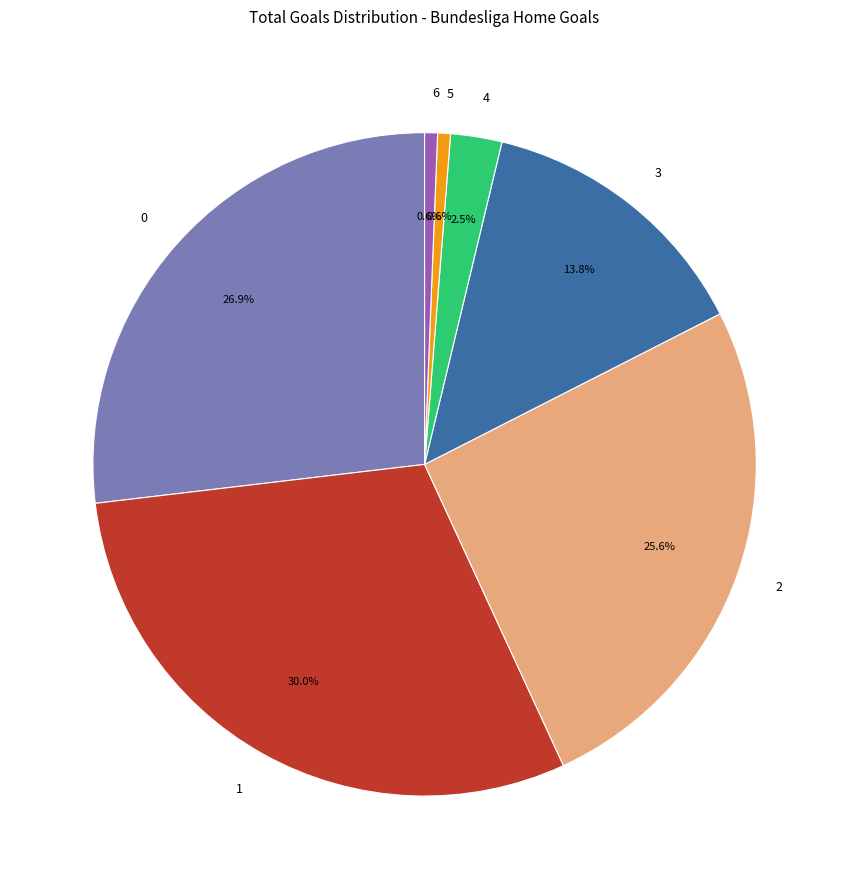

Is there a majority slice in this chart?

No